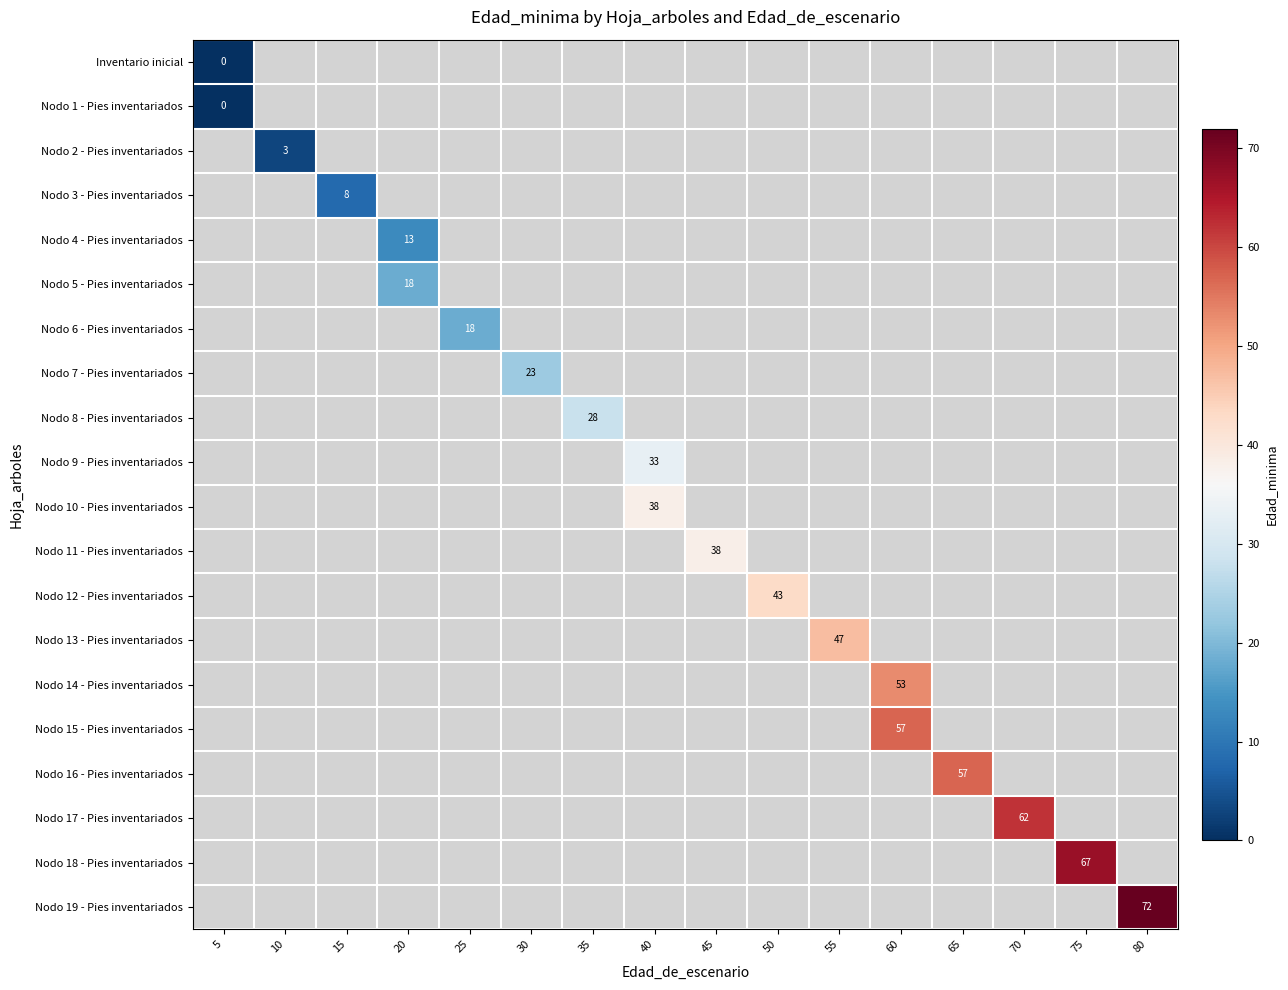

The Nodo 17 - Pies inventariados series shows 31 at 70. True or false?

False